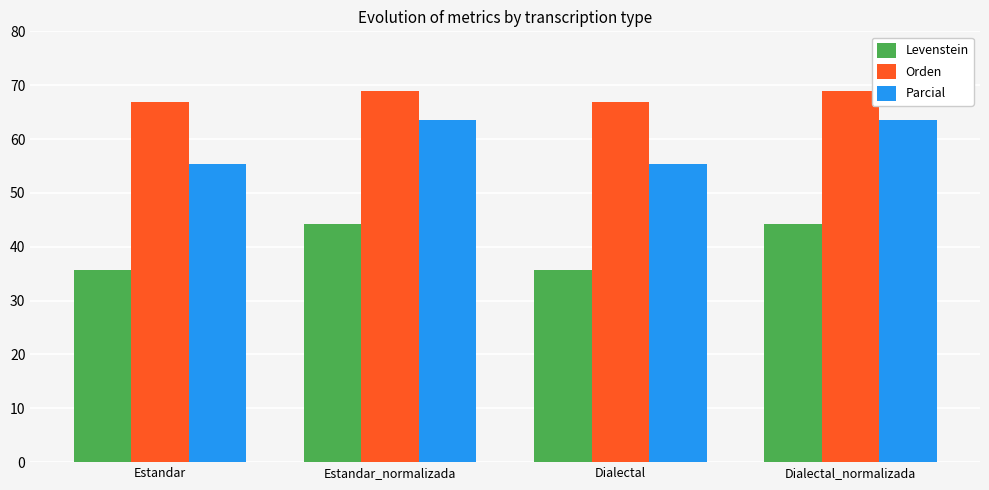

What is the difference between the second highest and minimum values in the Parcial series?

8.1